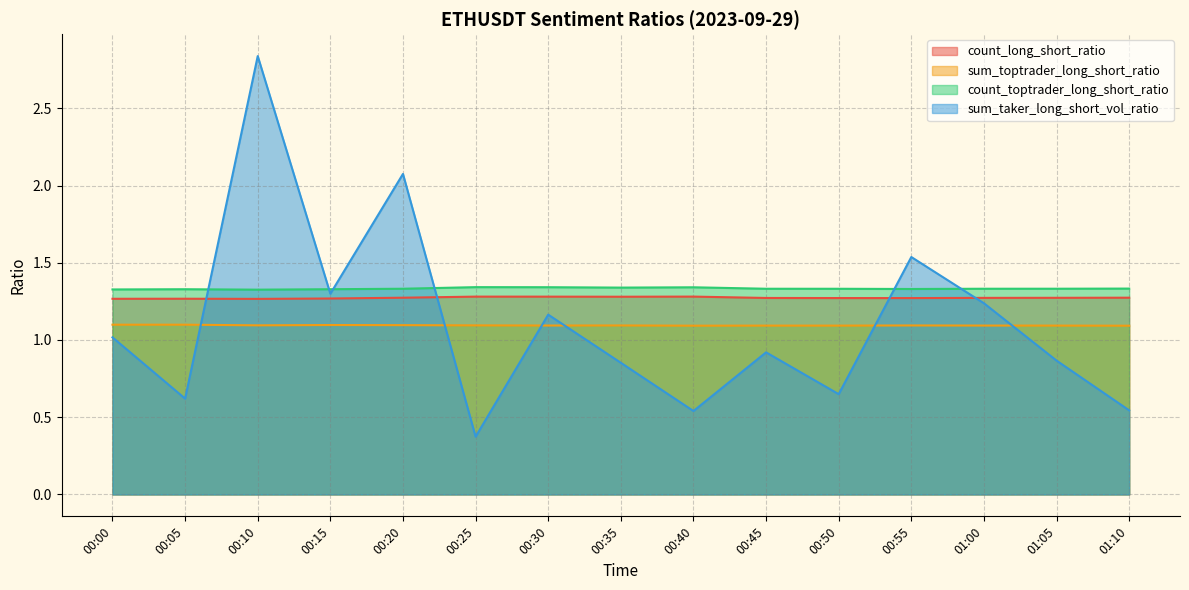

Rank the series by their maximum value, from lowest to highest.

sum_toptrader_long_short_ratio, count_long_short_ratio, count_toptrader_long_short_ratio, sum_taker_long_short_vol_ratio